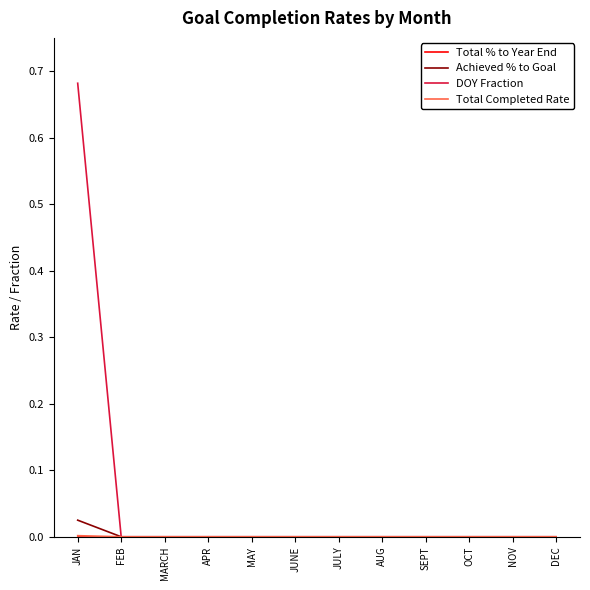

Which series has the largest total across all categories?

DOY Fraction